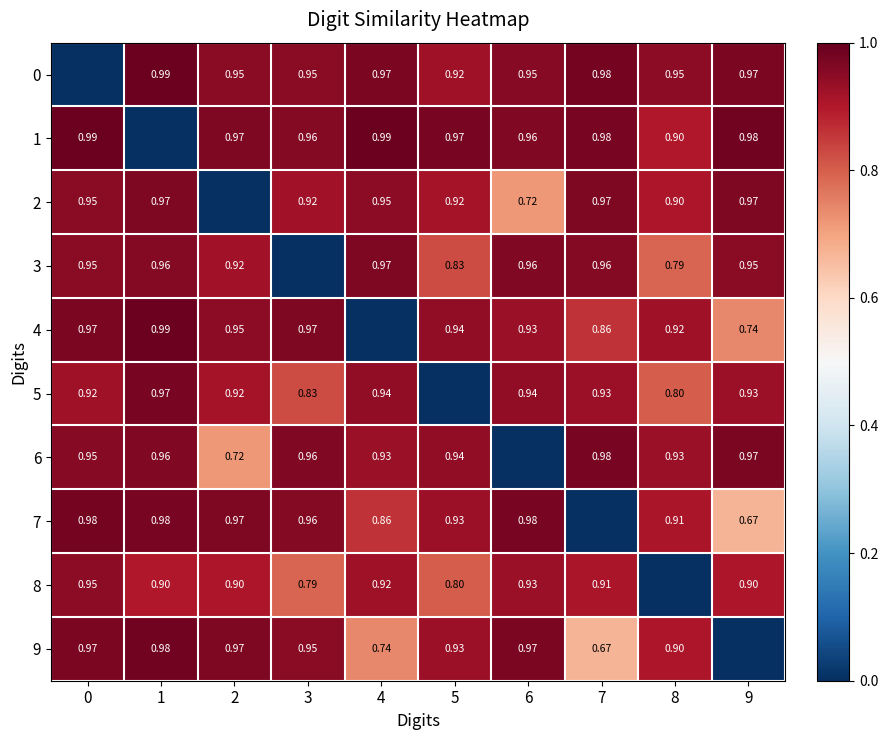

List the labels in order of 7 value, largest first.

0, 1, 6, 2, 3, 5, 8, 4, 9, 7